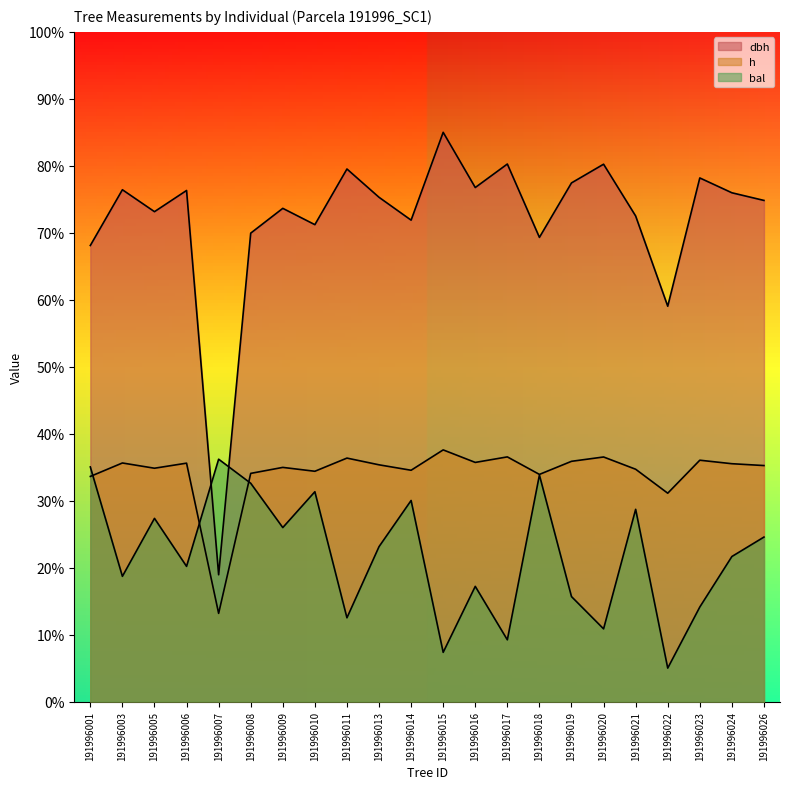

At which label does bal reach its minimum?

191996022